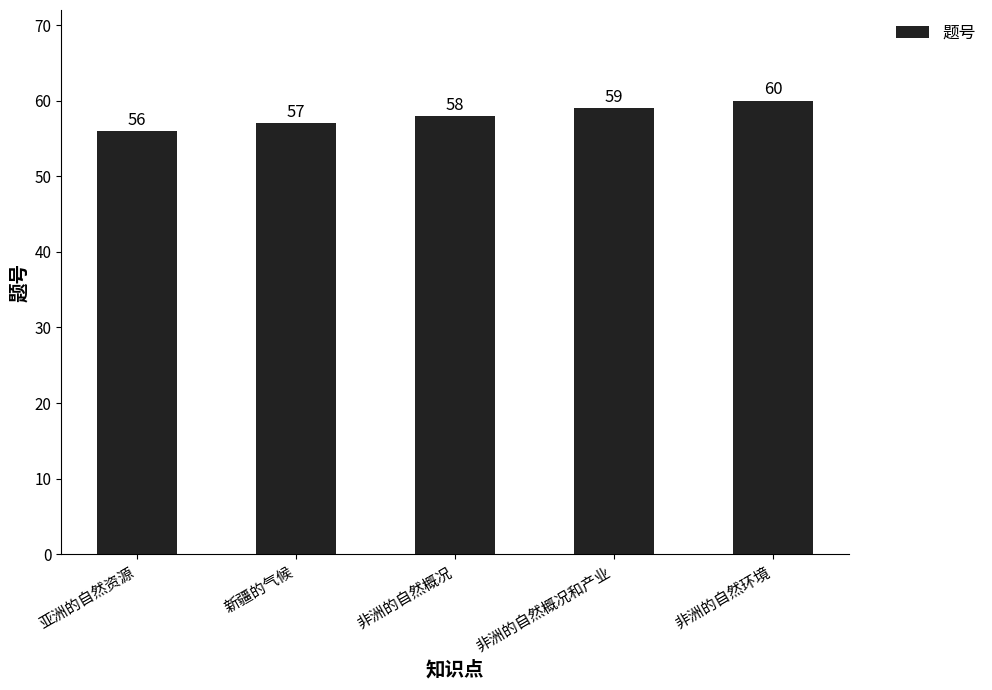

True or false: the data shows 108 at 非洲的自然环境.

False